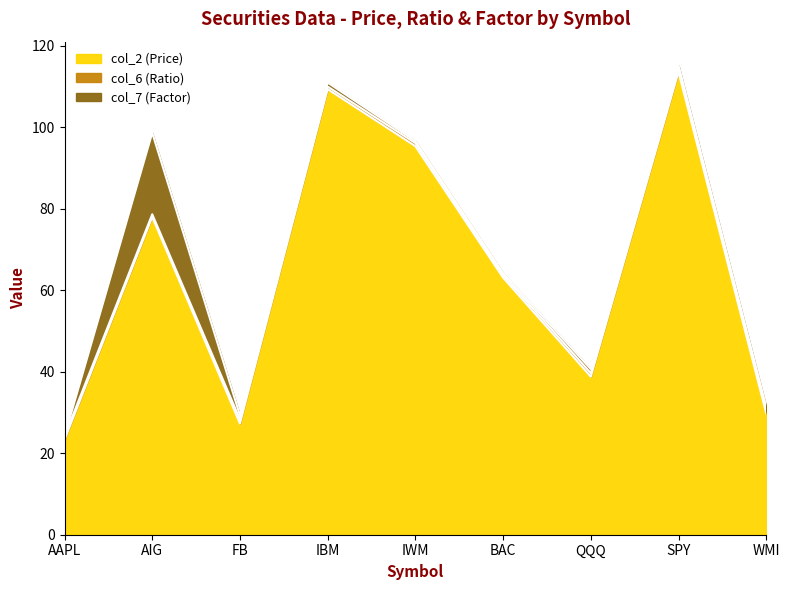

What is the label of the 4th point from the right?

BAC